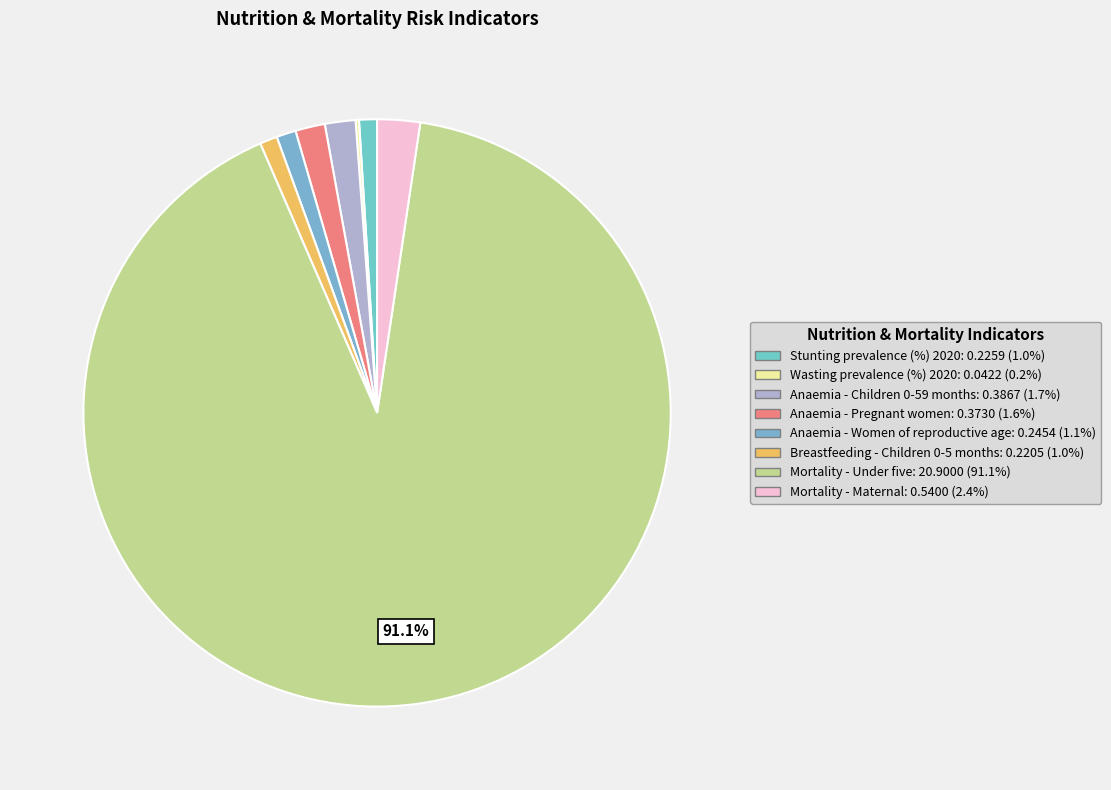

True or false: Anaemia - Women of reproductive age accounts for 11% of the total.

False